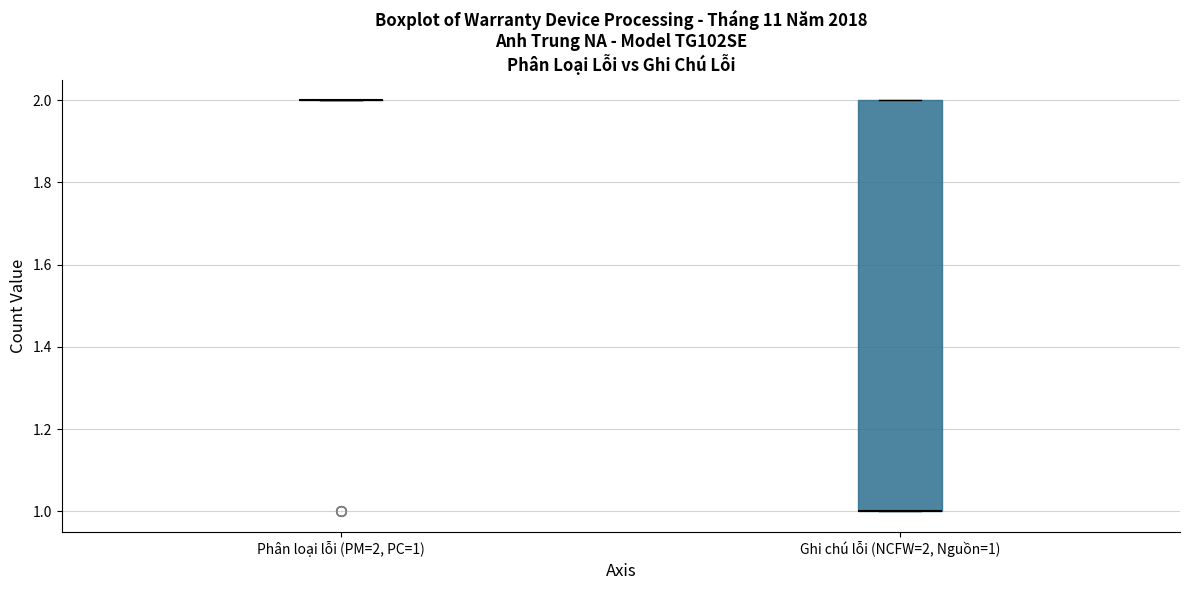

Reading left to right, read every box against the y-axis: the position of its median line, the range the box covers, and the ends of its whiskers. The values are not printed on the chart, so give them approximately, as read against the axis.

Phân loại lỗi (PM=2, PC=1): box collapsed to a line at 2, whiskers 2 to 2
Ghi chú lỗi (NCFW=2, Nguồn=1): median 1 (drawn on the box's lower edge), box 1 to 2, whiskers 1 to 2